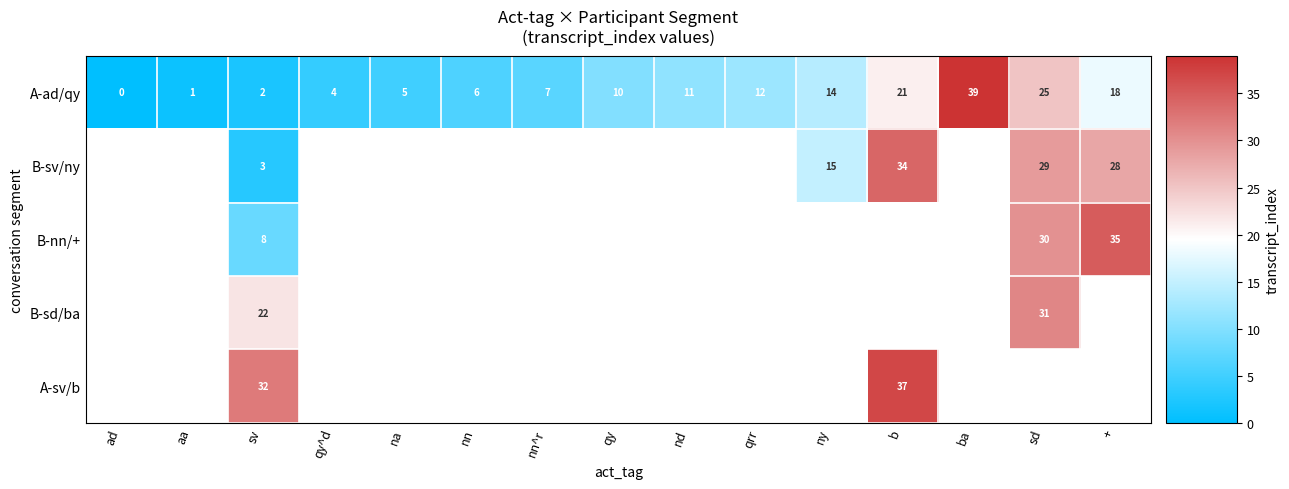

Is it true that A-ad/qy equals 5 at +?

False